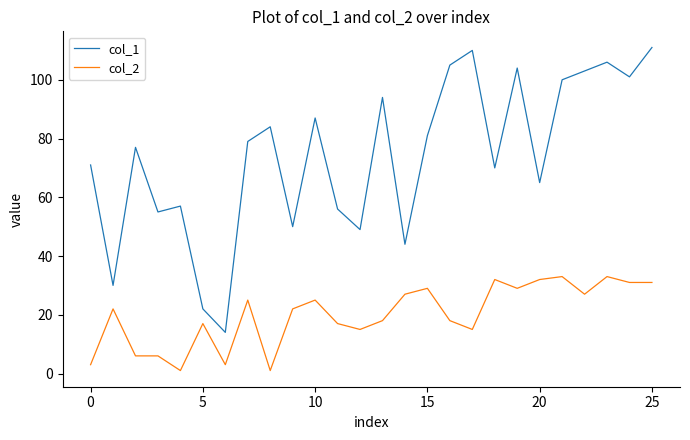

Which series has the largest total across all categories?

col_1